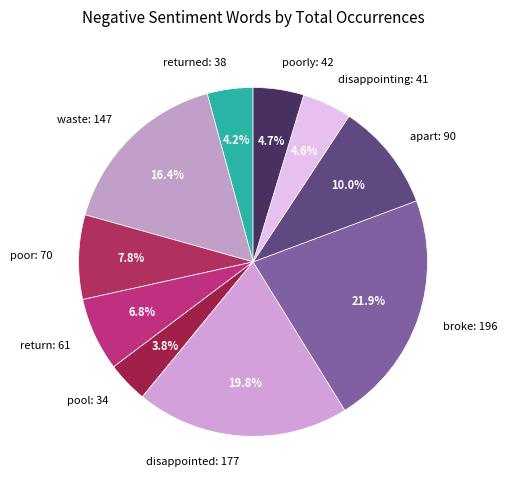

What is the ratio of the value at apart: 90 to the value at disappointed: 177?

0.5